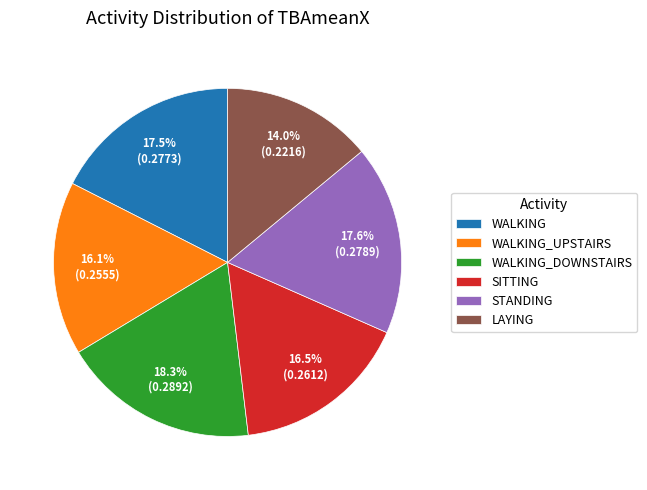

Does any single category account for the majority?

No